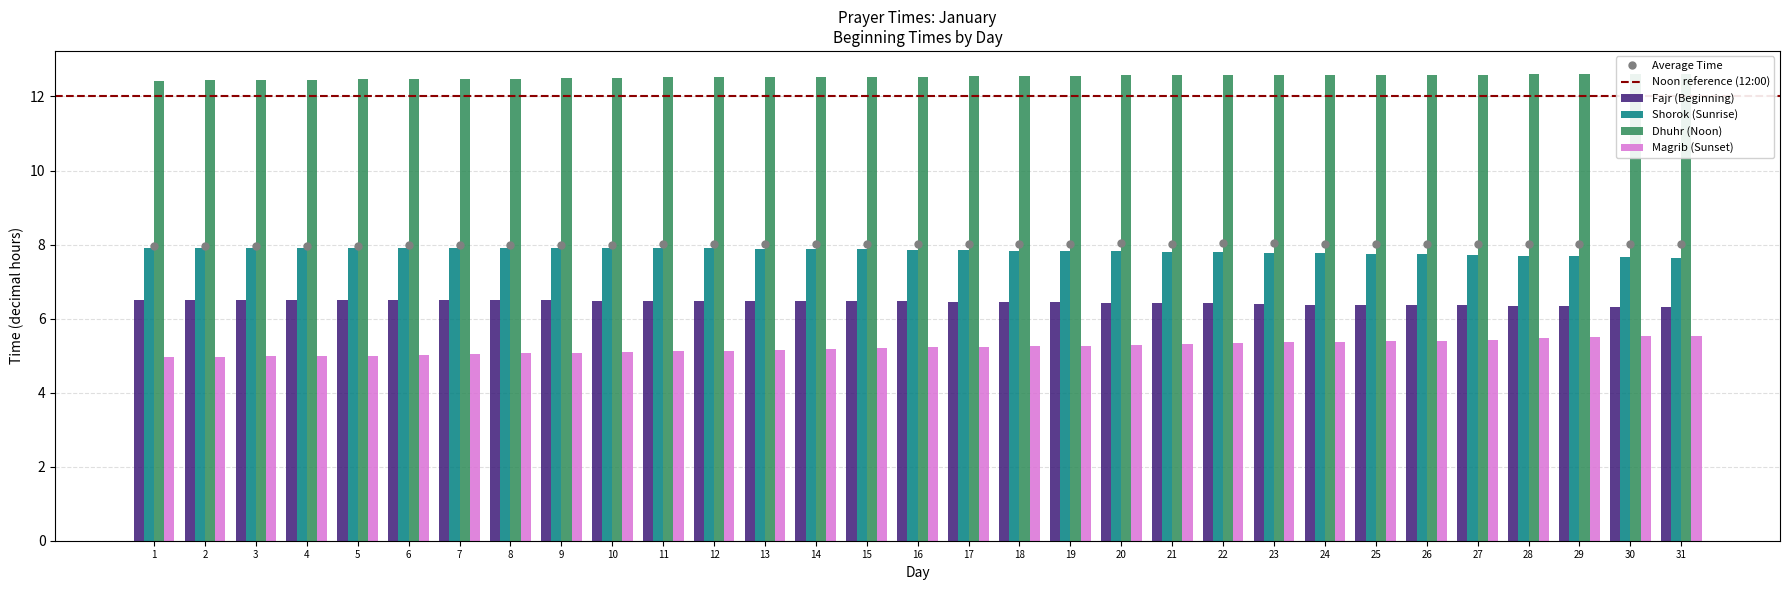

What is the value of the Dhuhr (Noon) bar at the 31st from the left?

12.6